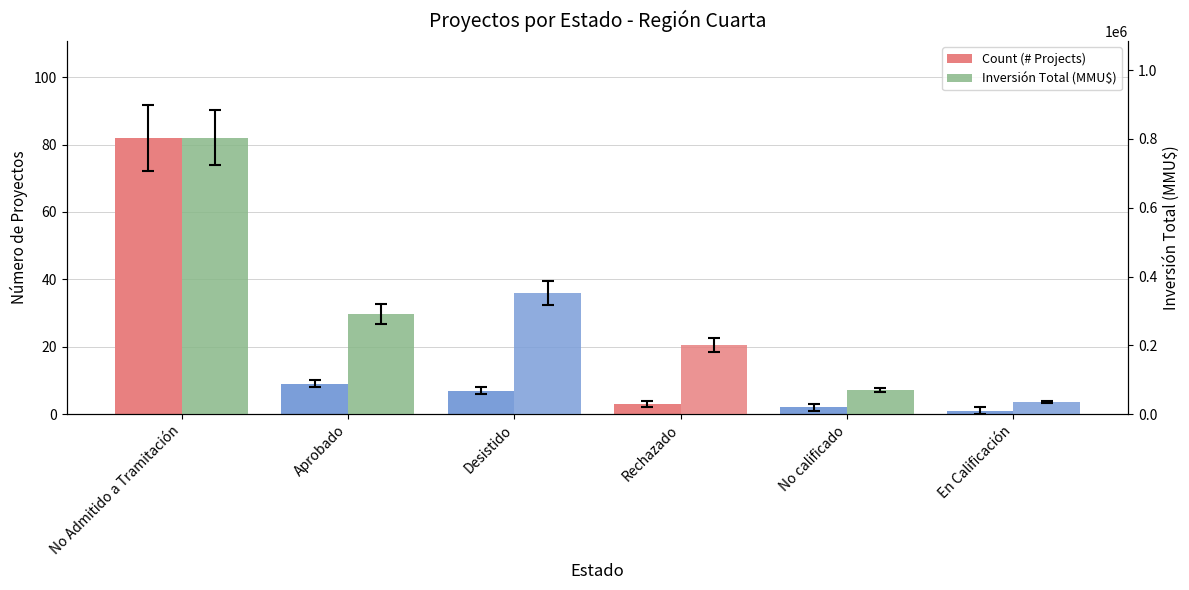

Are the bars horizontal?

No